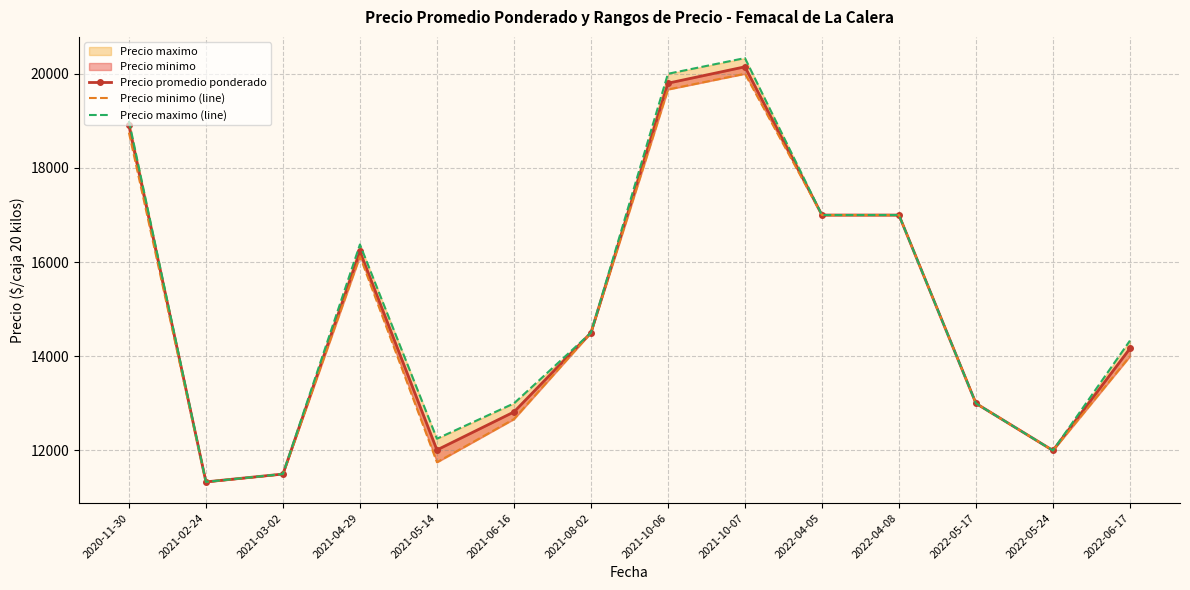

True or false: Precio promedio ponderado and Precio maximo (line) intersect in this chart.

False